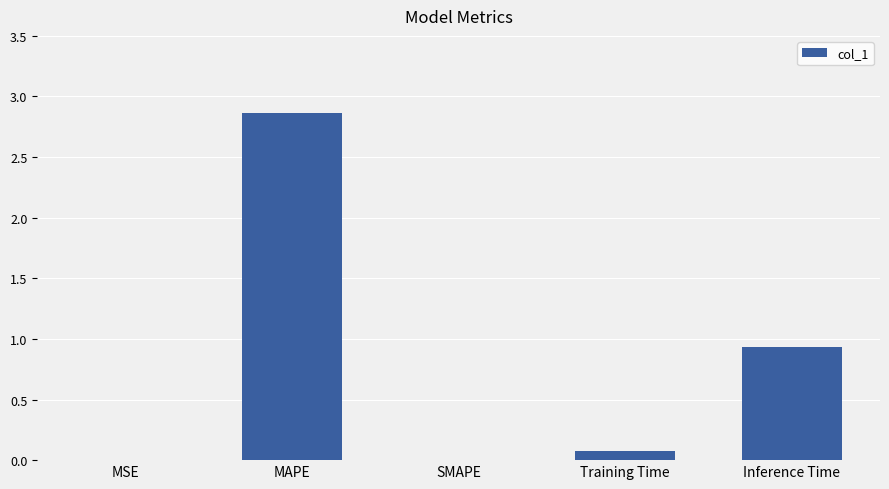

Between SMAPE and Training Time, which is larger?

Training Time